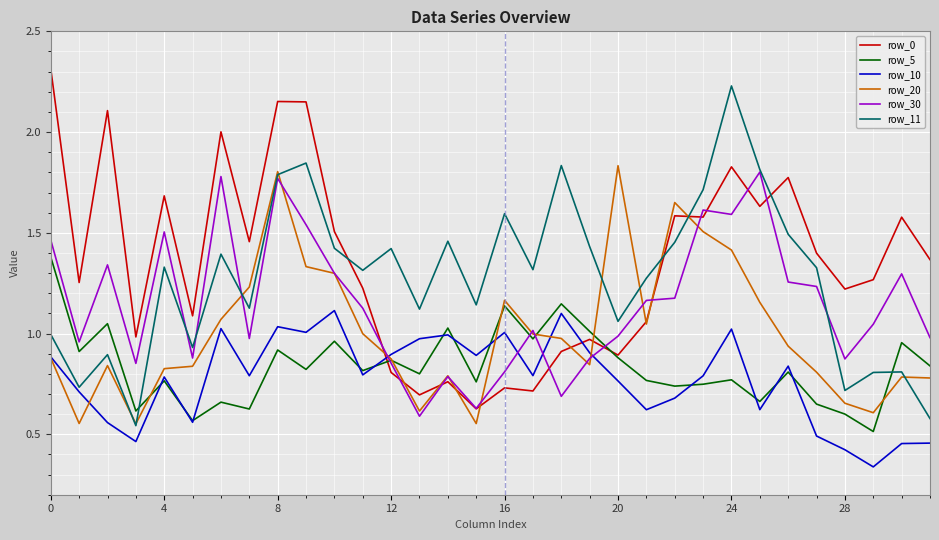

How many times do row_0 and row_11 cross each other?

4